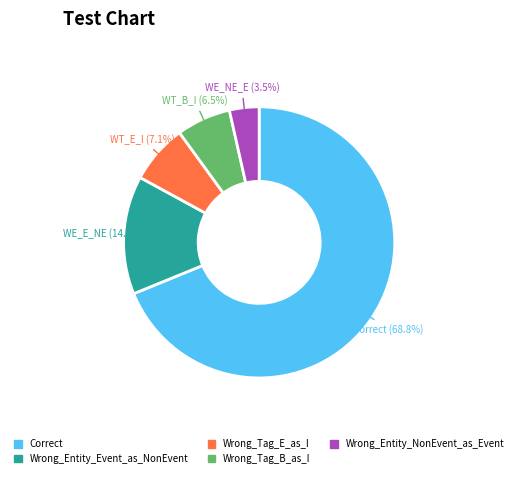

What is the majority slice?

Correct